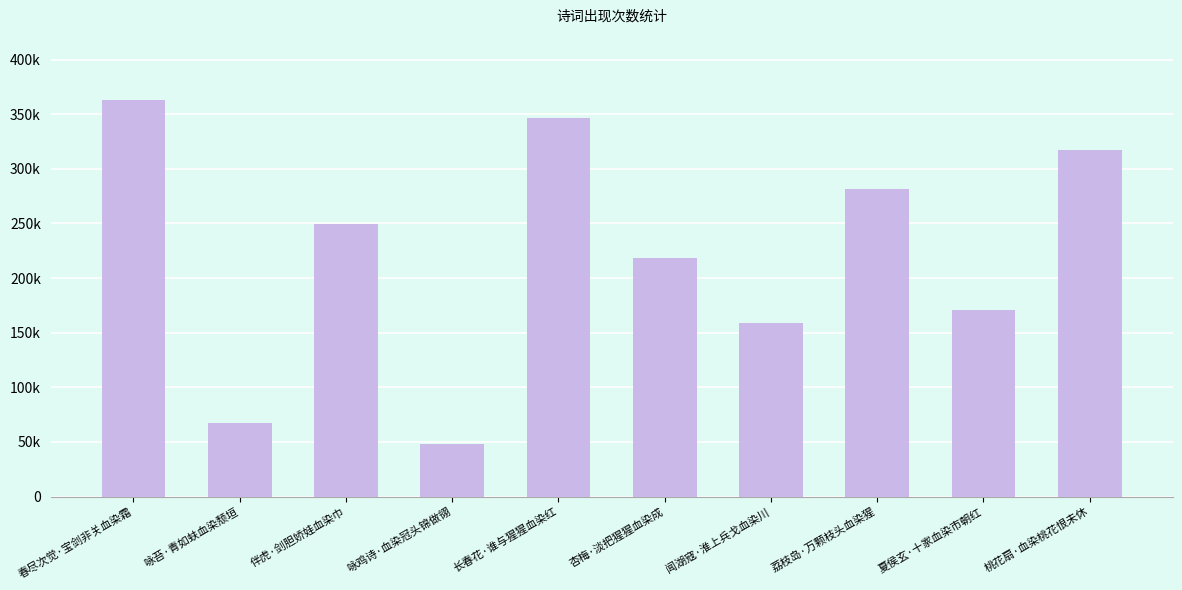

Rank the categories by value from highest to lowest.

春尽次觉·宝剑非关血染霜, 长春花·谁与猩猩血染红, 桃花扇·血染桃花恨未休, 荔枝岛·万颗枝头血染猩, 伴虎·剑胆娇娃血染巾, 杏梅·淡把猩猩血染成, 夏侯玄·十家血染市朝红, 闻湖寇·淮上兵戈血染川, 咏苔·青如蚨血染颓垣, 咏鸡诗·血染冠头锦做翎